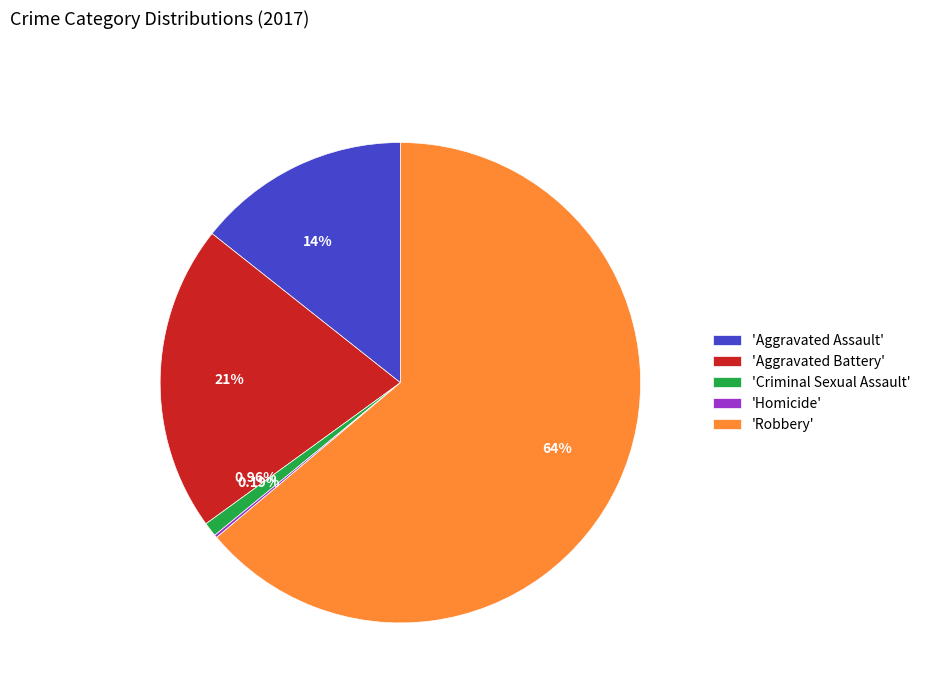

Approximately how many times larger is the value at 64% compared to 0.96%?

66.8